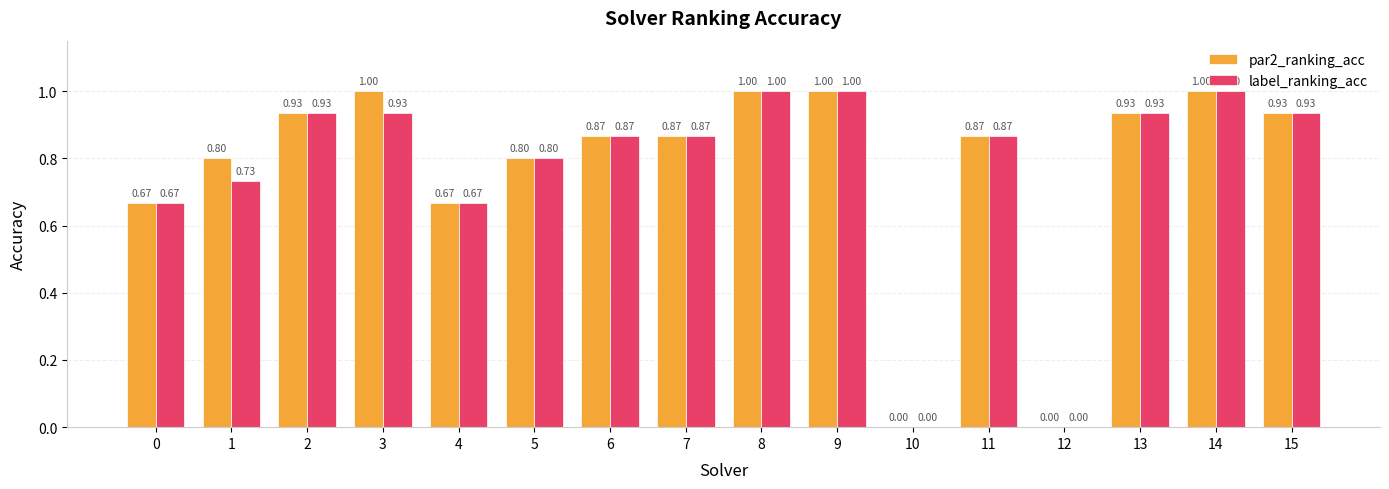

What is the average value of the label_ranking_acc series?

0.8